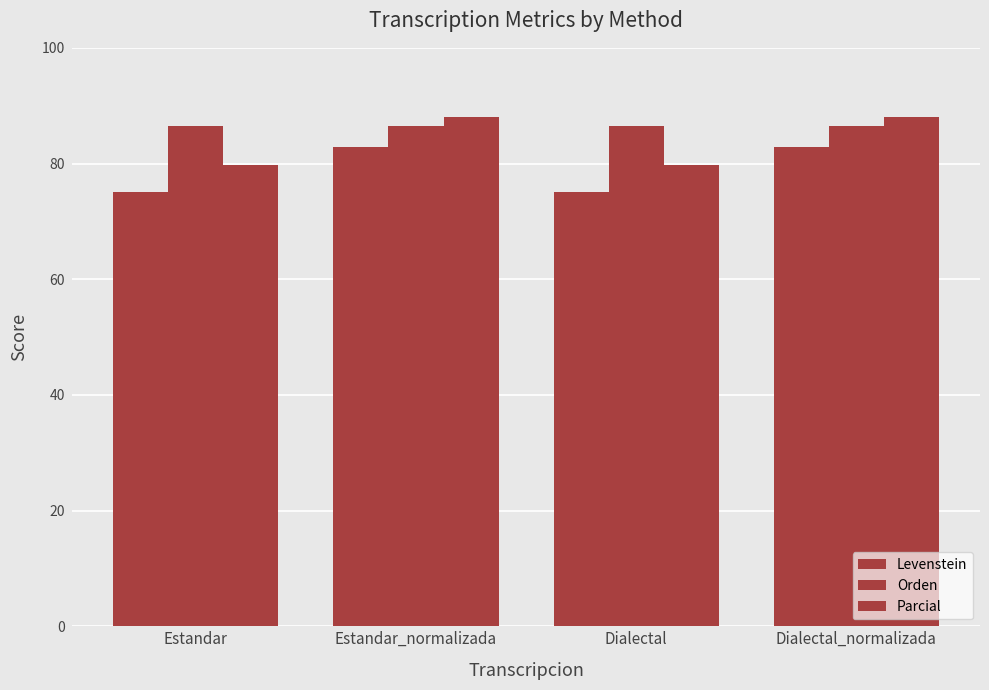

Reading right to left, transcribe all the data shown in this chart.

Levenstein: Dialectal_normalizada=82.8	Dialectal=75.1	Estandar_normalizada=82.8	Estandar=75.1
Orden: Dialectal_normalizada=86.5	Dialectal=86.5	Estandar_normalizada=86.5	Estandar=86.5
Parcial: Dialectal_normalizada=88.0	Dialectal=79.7	Estandar_normalizada=88.0	Estandar=79.7